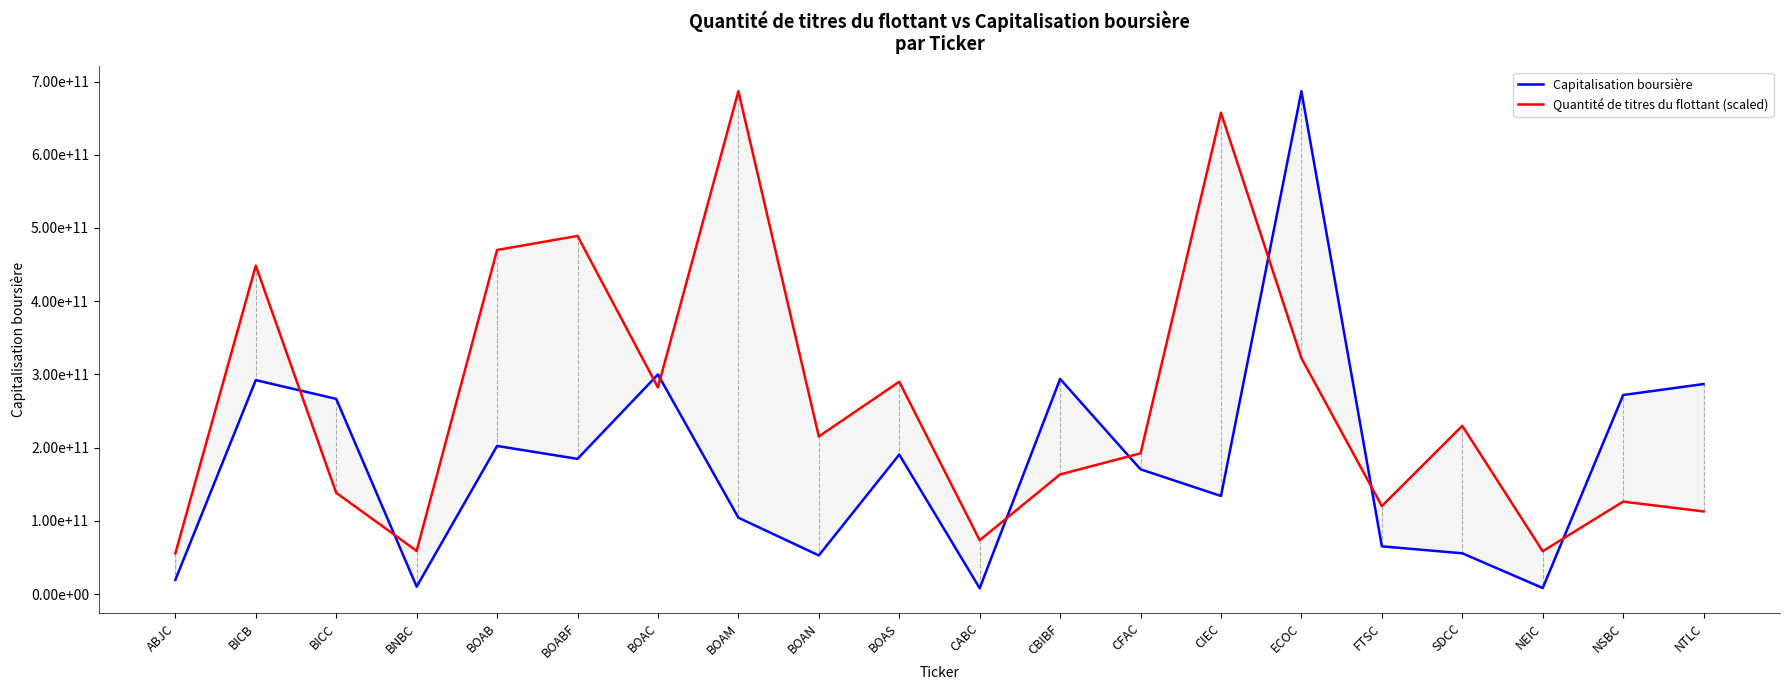

How many intersections are there between Capitalisation boursière and Quantité de titres du flottant (scaled)?

9